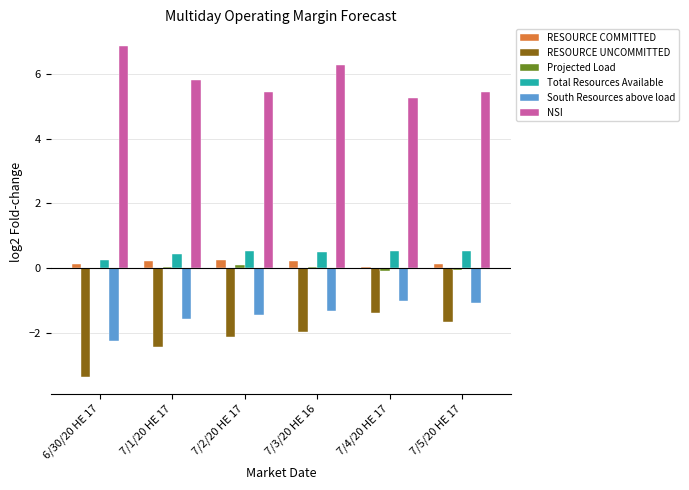

At which category does the chart reach its peak across all series?

6/30/20 HE 17